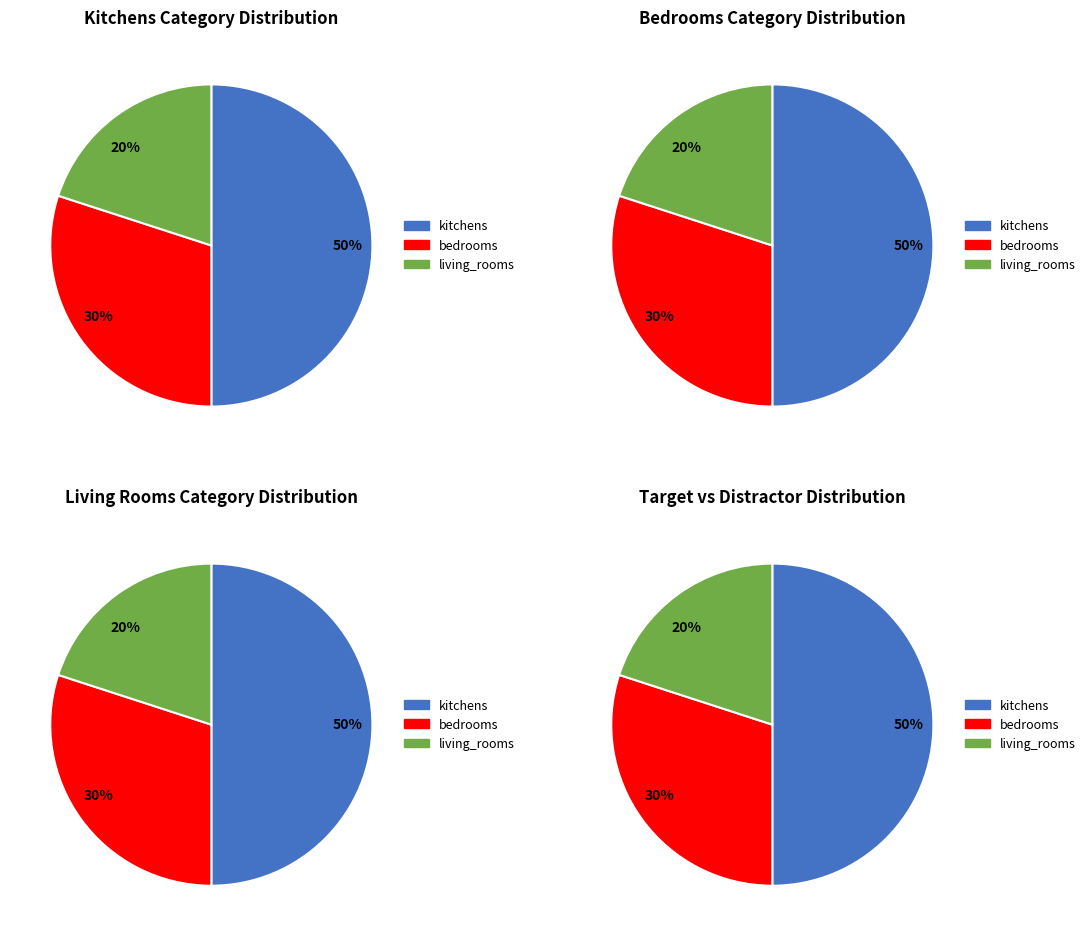

To the nearest percent, what is the combined percentage of kitchens and bedrooms?

80%